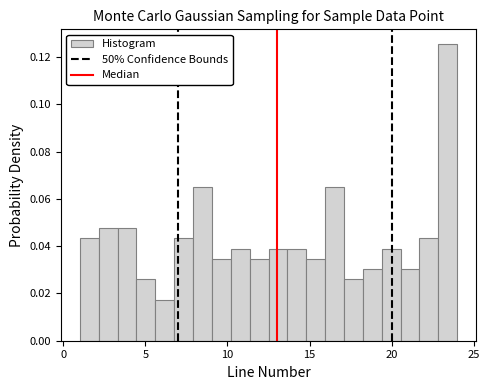

Read against the x-axis, roughly where is the centre of the tallest bar?

23.5